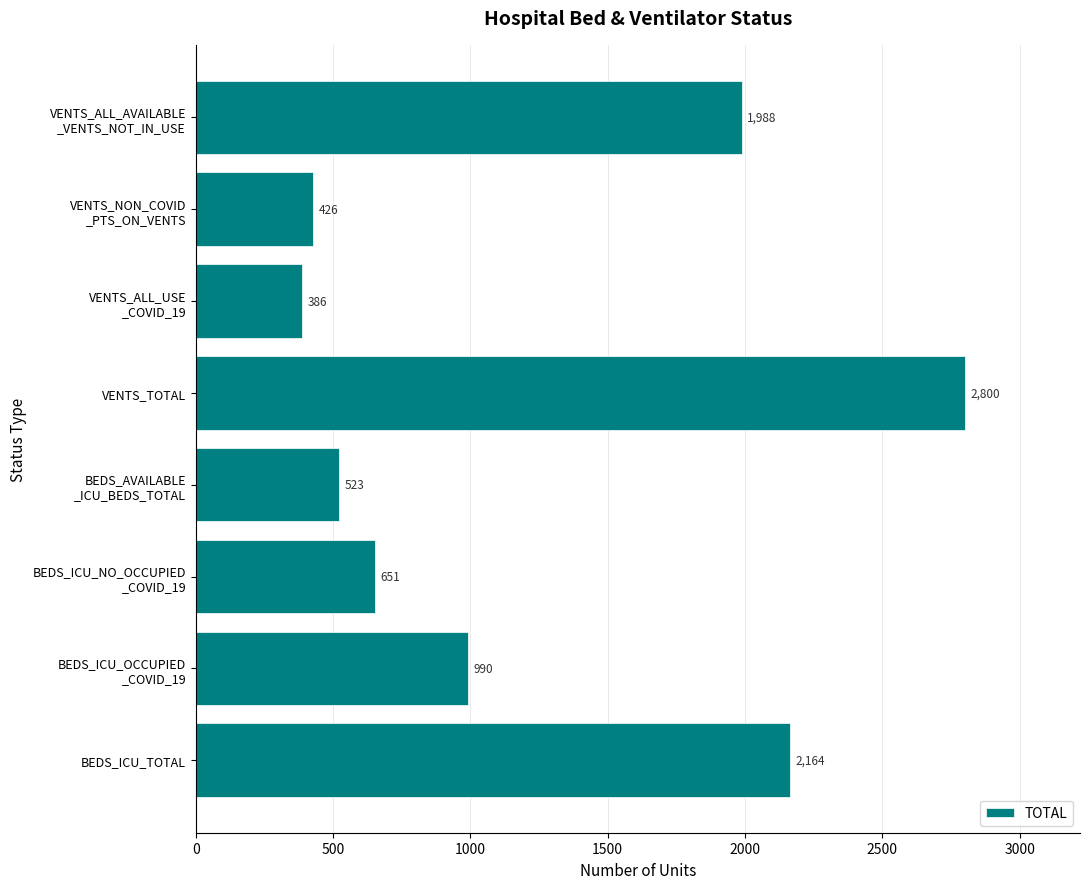

What is the difference between the second highest and minimum values?

1778